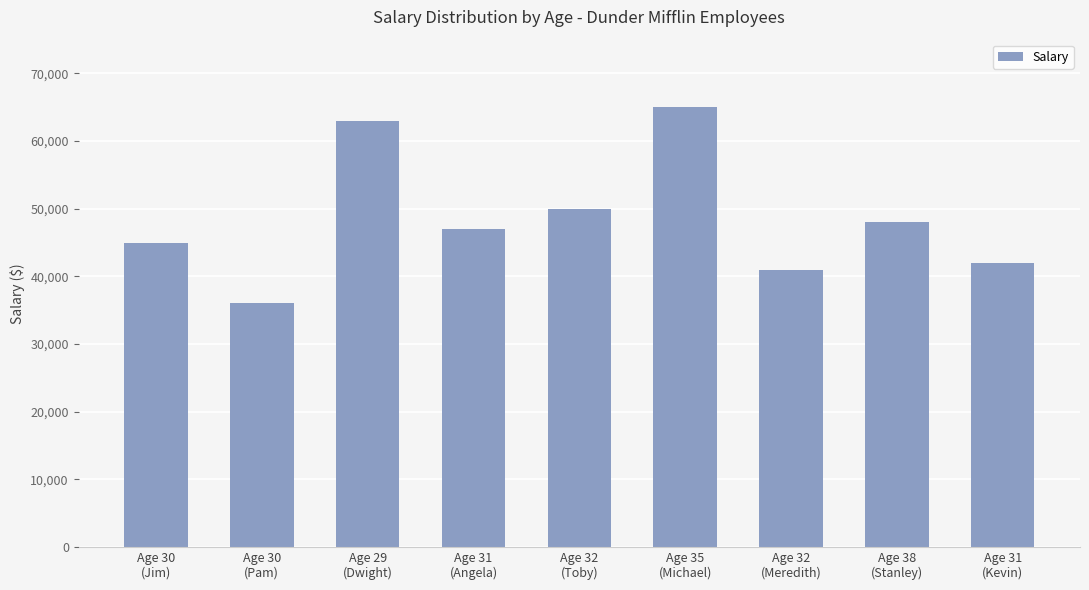

Is it true that the value at Age 31
(Angela) is 47000?

True